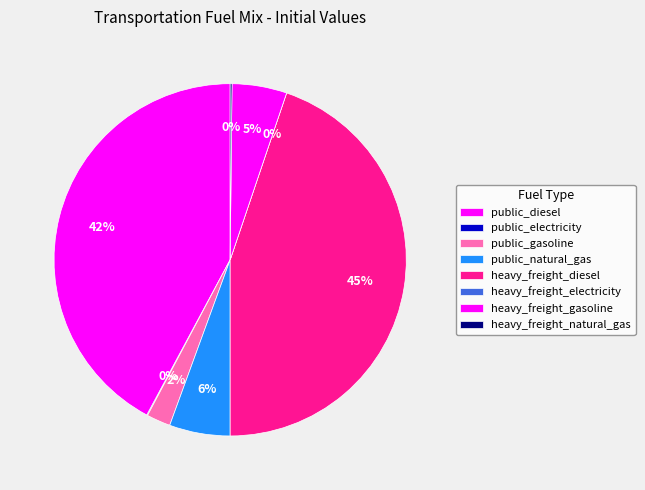

What is the smallest slice in the pie chart?

heavy_freight_electricity